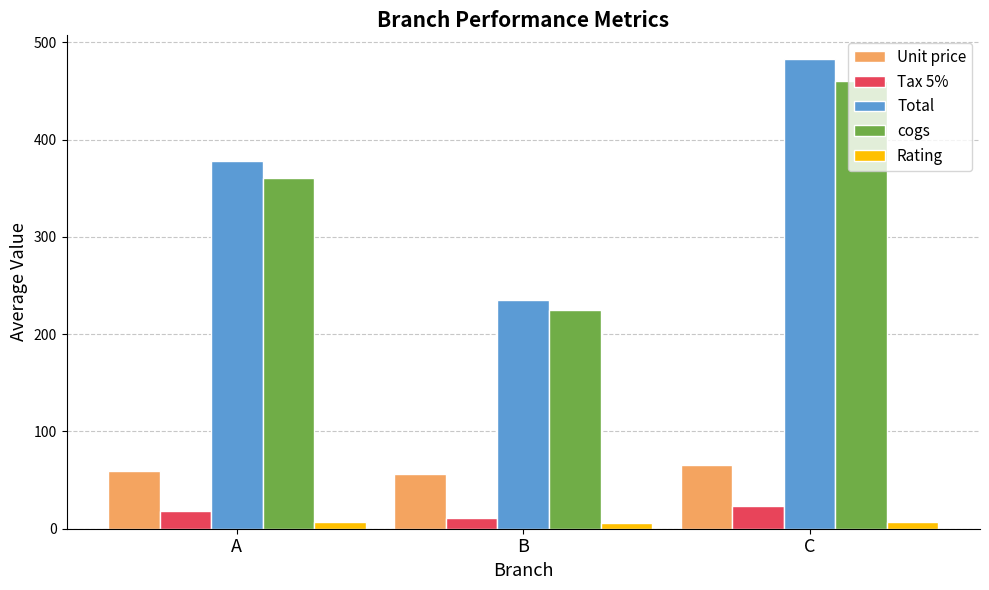

The Unit price series shows 87.7 at B. True or false?

False